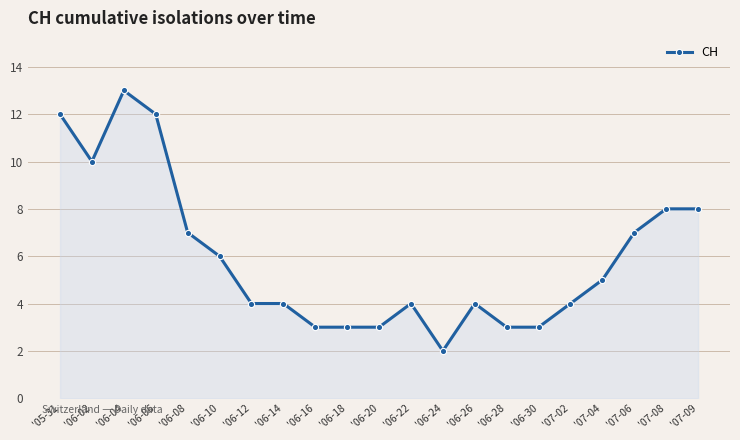

Reading left to right, what are all the values shown in this chart?

'05-31=12	'06-02=10	'06-04=13	'06-06=12	'06-08=7	'06-10=6	'06-12=4	'06-14=4	'06-16=3	'06-18=3	'06-20=3	'06-22=4	'06-24=2	'06-26=4	'06-28=3	'06-30=3	'07-02=4	'07-04=5	'07-06=7	'07-08=8	'07-09=8